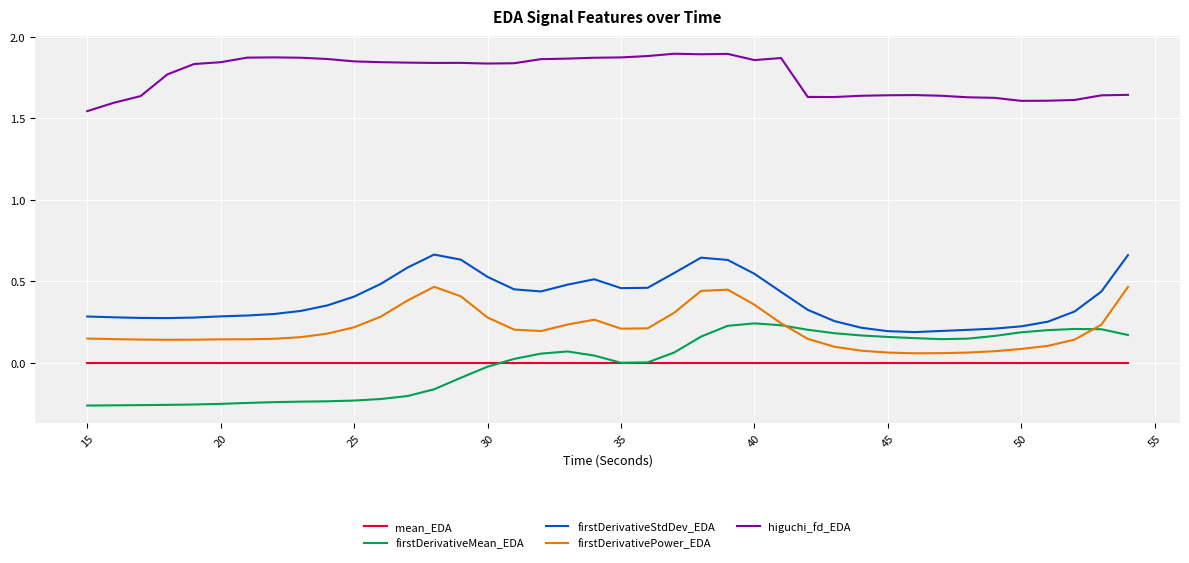

True or false: higuchi_fd_EDA and mean_EDA intersect in this chart.

False